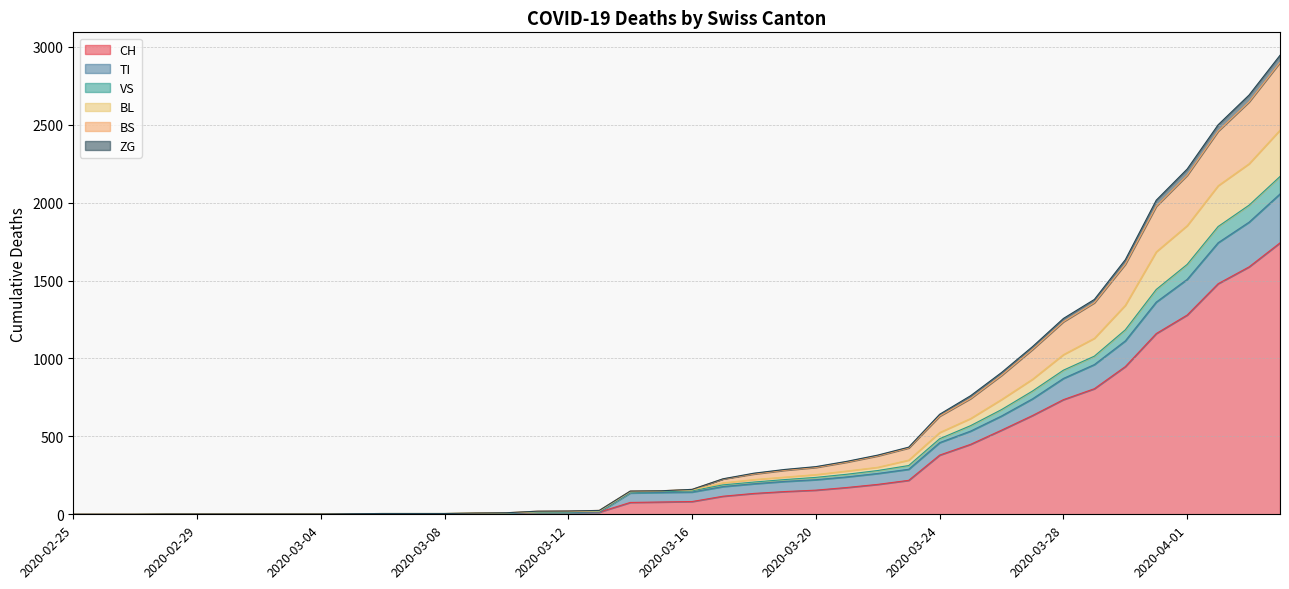

The BS series shows 4 at 2020-02-28. True or false?

False